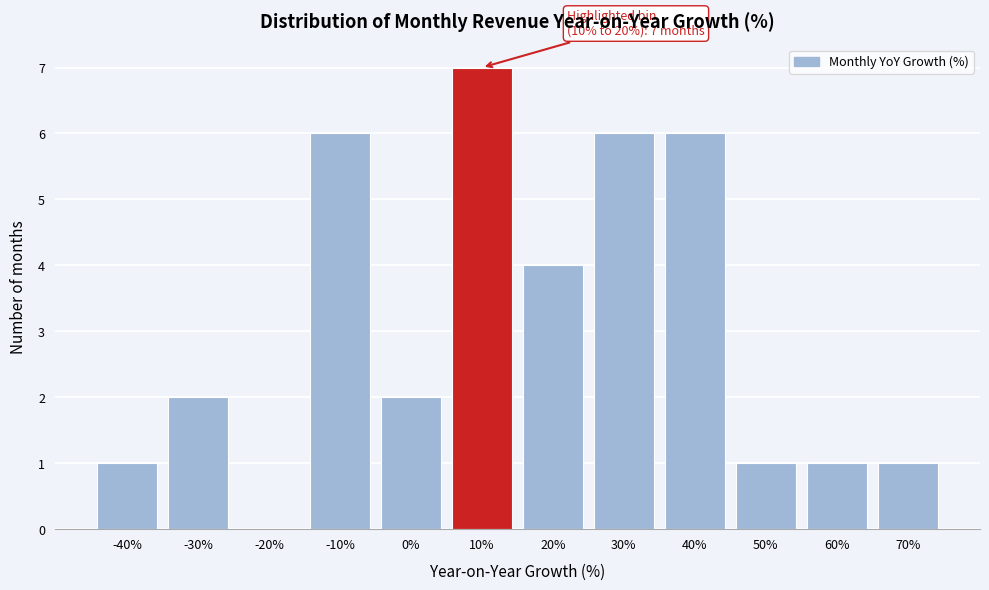

Reading left to right, list all the values displayed in this chart.

-40%=1	-30%=2	-20%=0	-10%=6	0%=2	10%=7	20%=4	30%=6	40%=6	50%=1	60%=1	70%=1